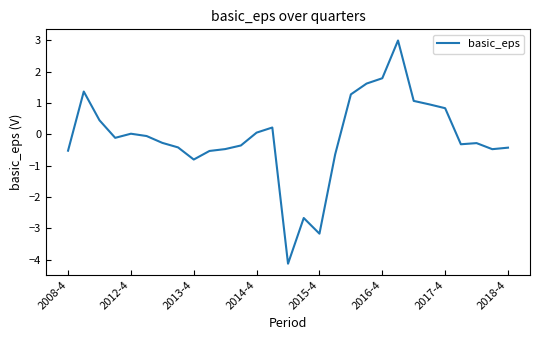

What is the difference between the maximum and minimum values?

7.1